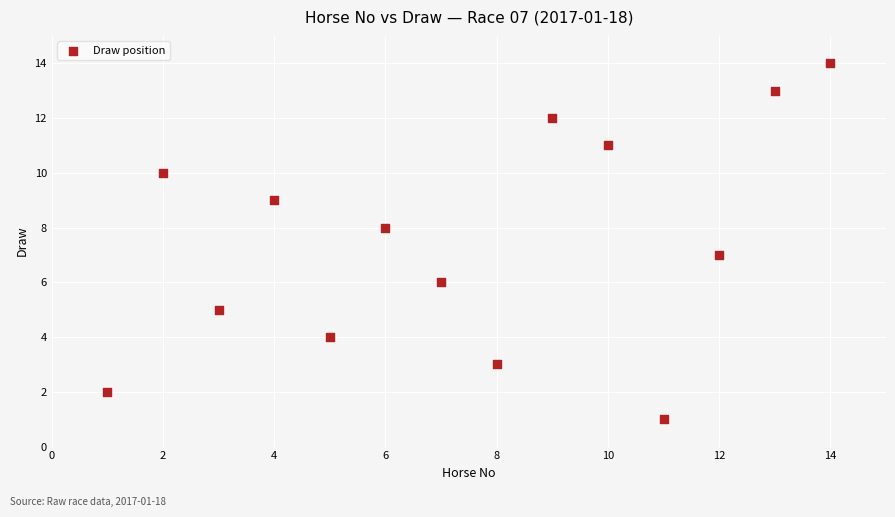

What is the range of Y values (max minus min)?

13